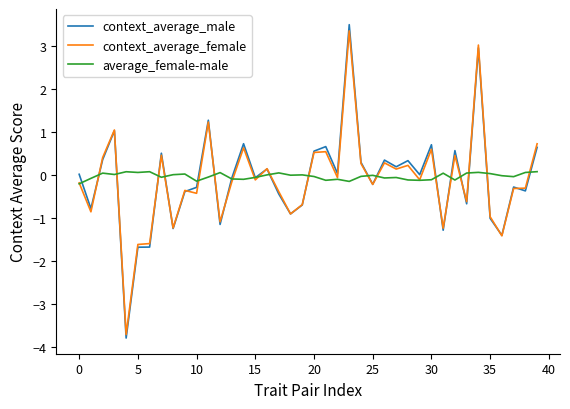

What is the greatest value displayed?

3.5